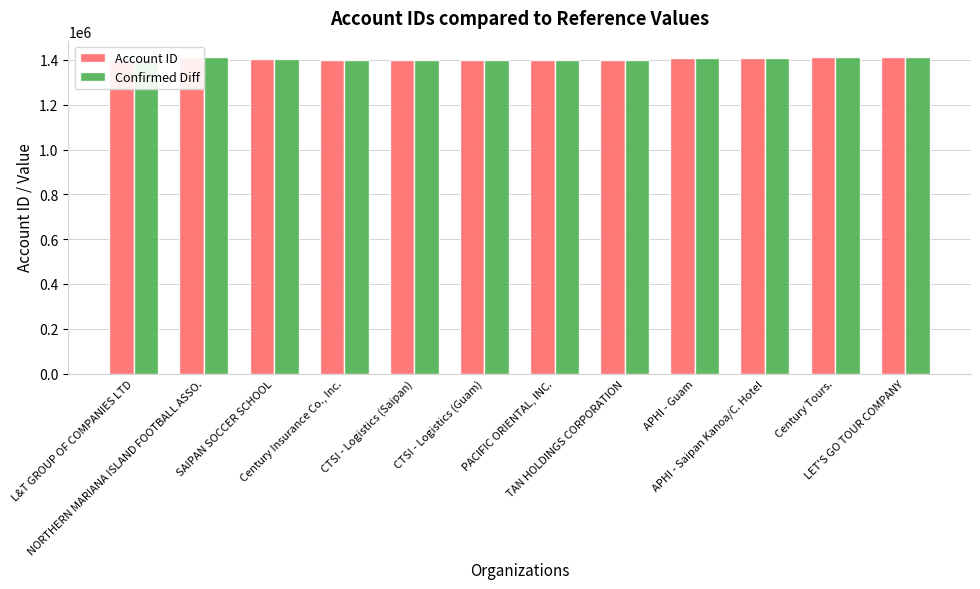

Is it true that Account ID equals 1401497 at TAN HOLDINGS CORPORATION?

True